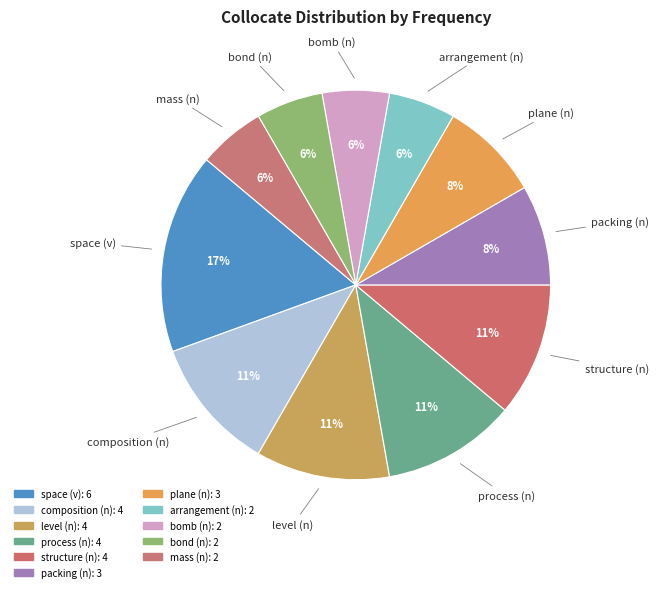

The bomb (n) slice represents 11% of the pie. True or false?

False